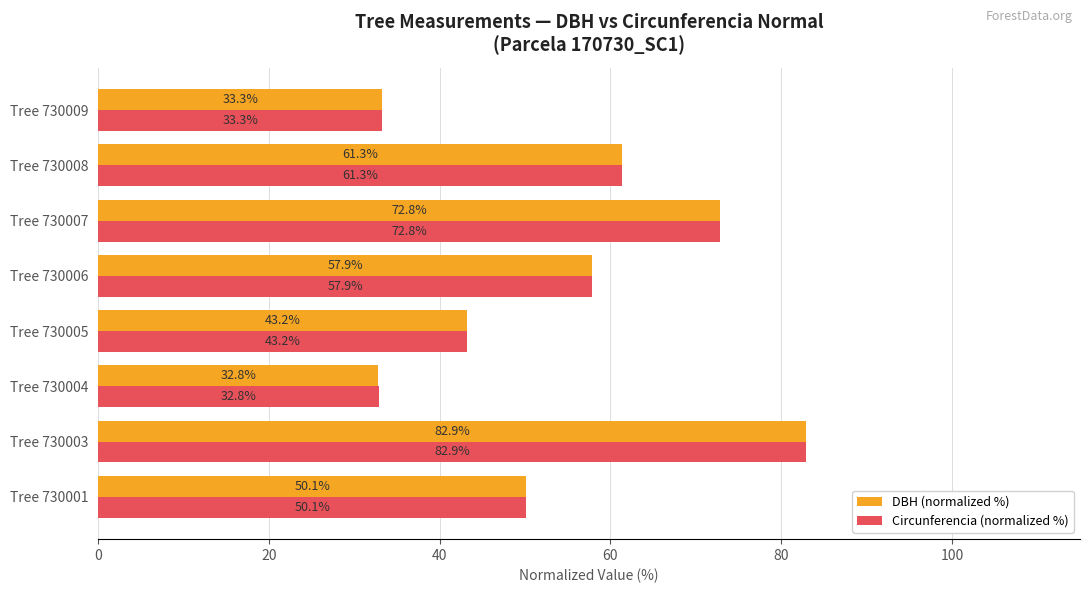

What is the total value across all series at Tree 730005?

86.4